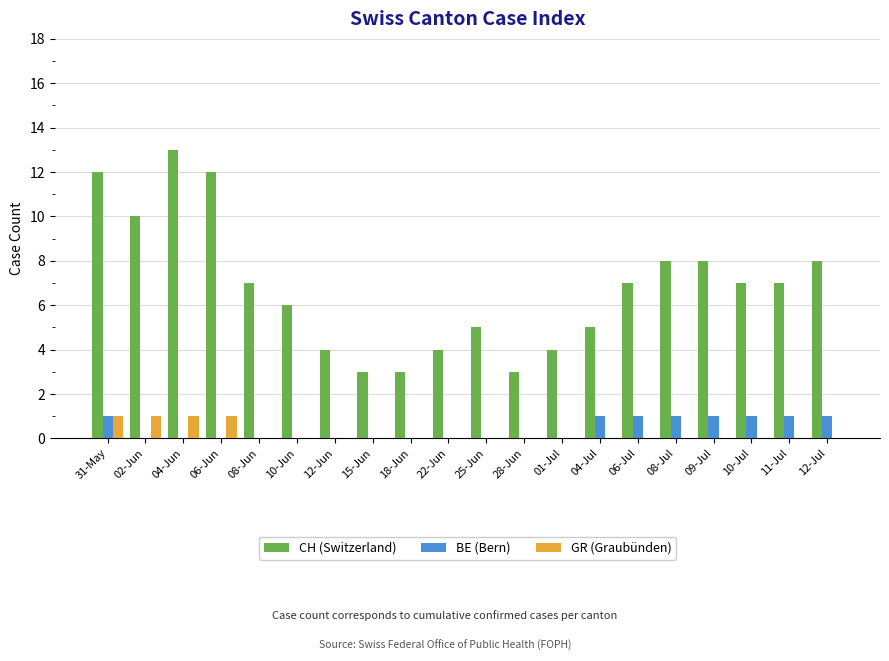

What is the total value across all series at 02-Jun?

11